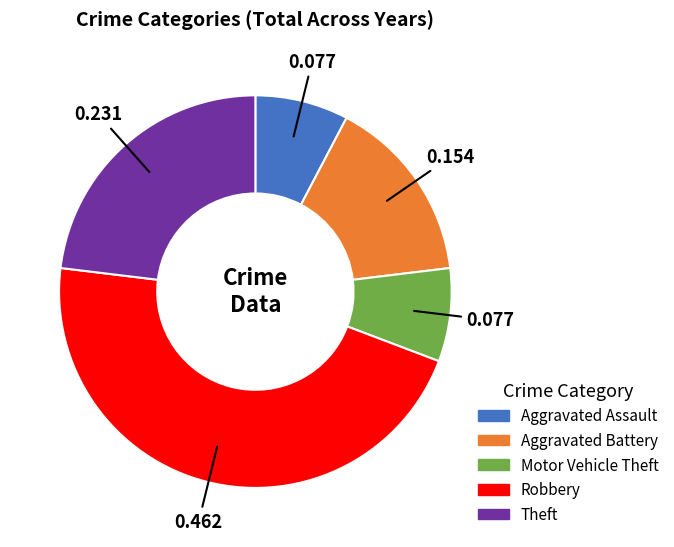

Which category has the biggest portion of the pie?

Robbery